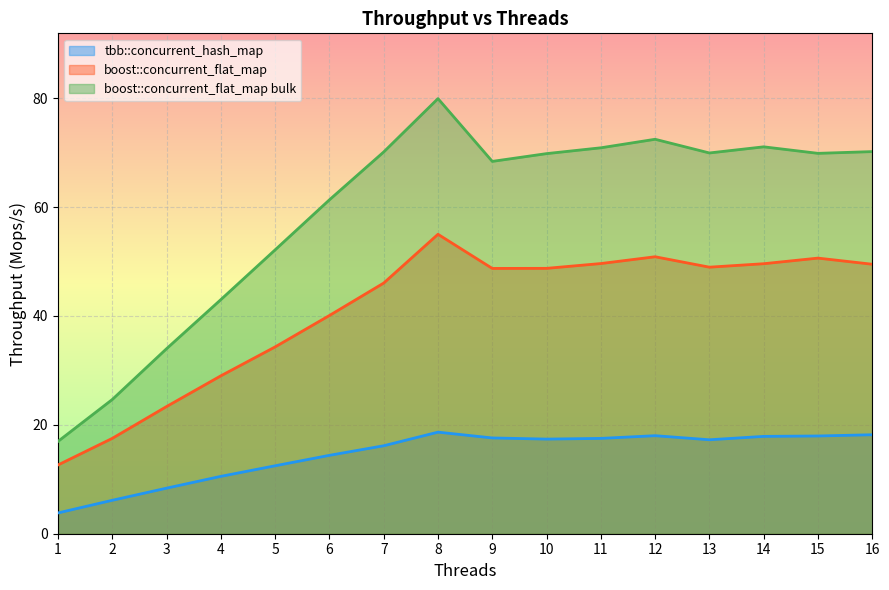

Count the number of data series in this chart.

3